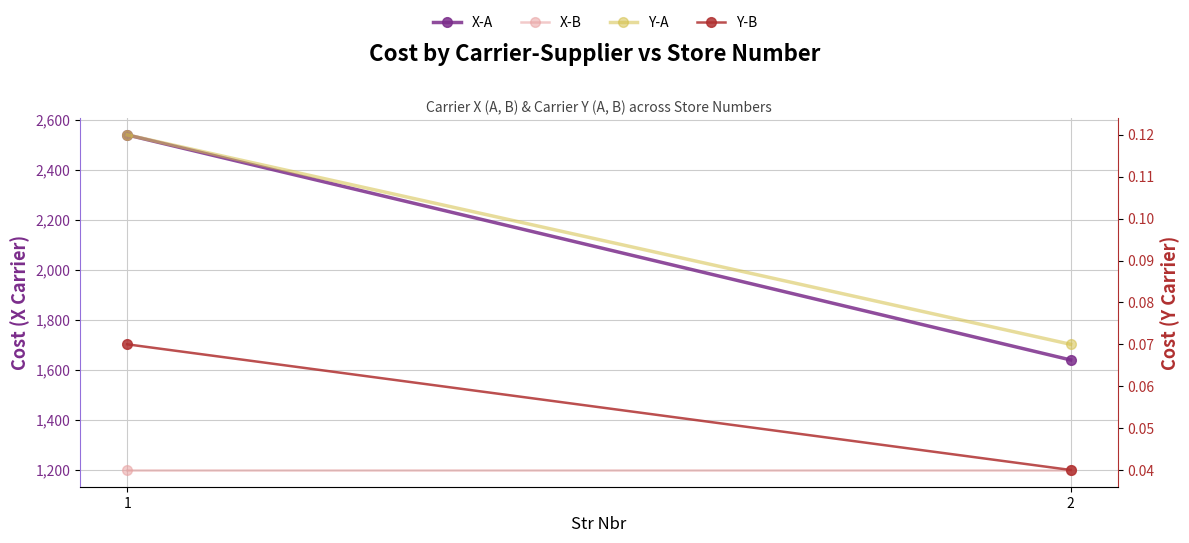

Reading left to right, transcribe all the data shown in this chart.

X-A: 1=2540.0	2=1640.0
X-B: 1=1200.0	2=1200.0
Y-A: 1=0.1	2=0.1
Y-B: 1=0.1	2=0.0